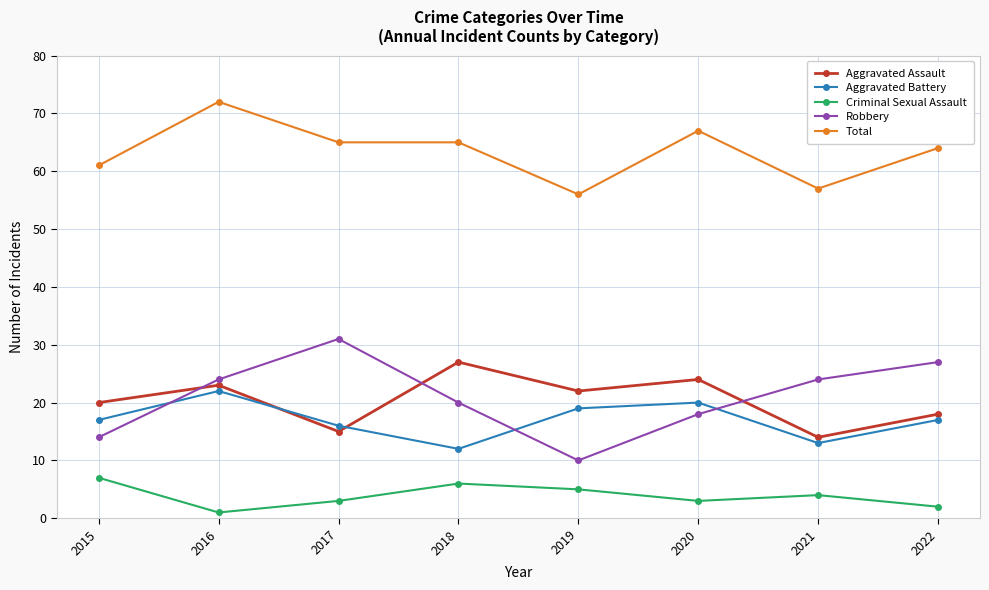

True or false: Total and Aggravated Battery intersect in this chart.

False